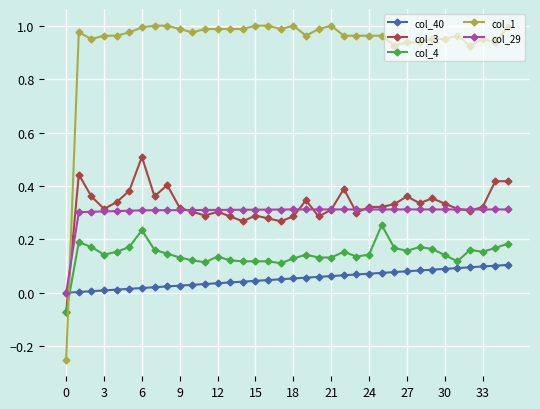

Which series has the largest range (max minus min)?

col_1